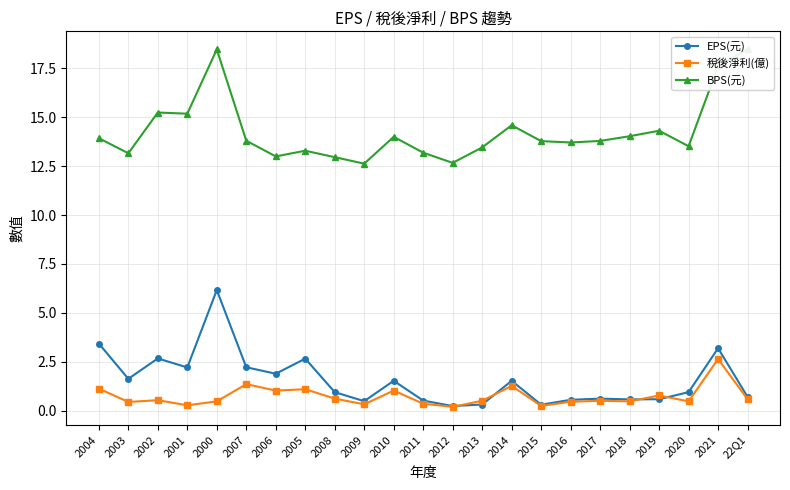

What is the spread (max minus min) of values at 2004?

12.8